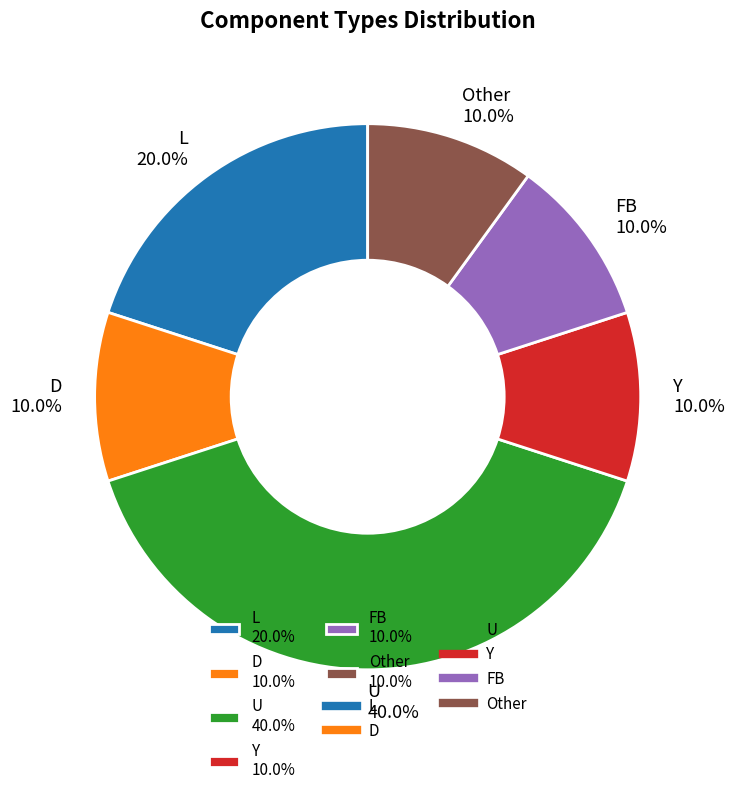

Does D represent more than half of the total?

No